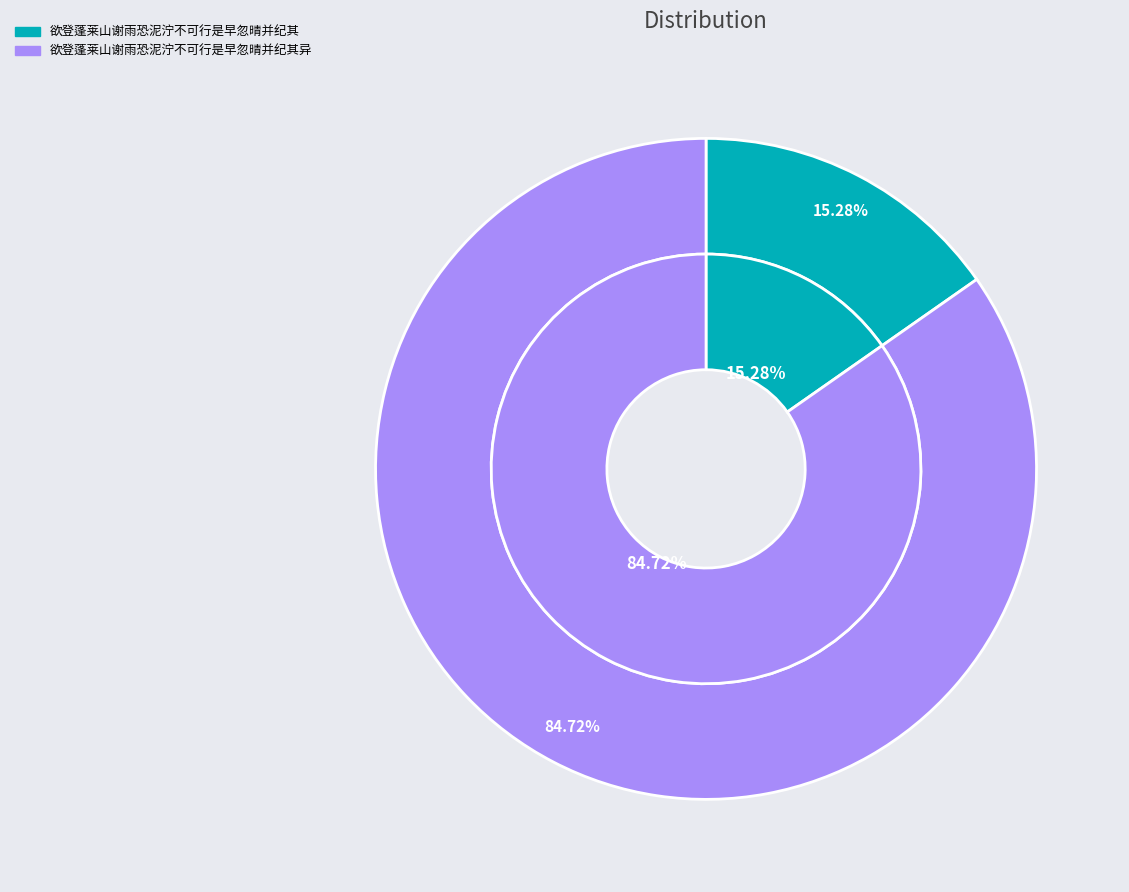

How many slices are in this pie chart?

2